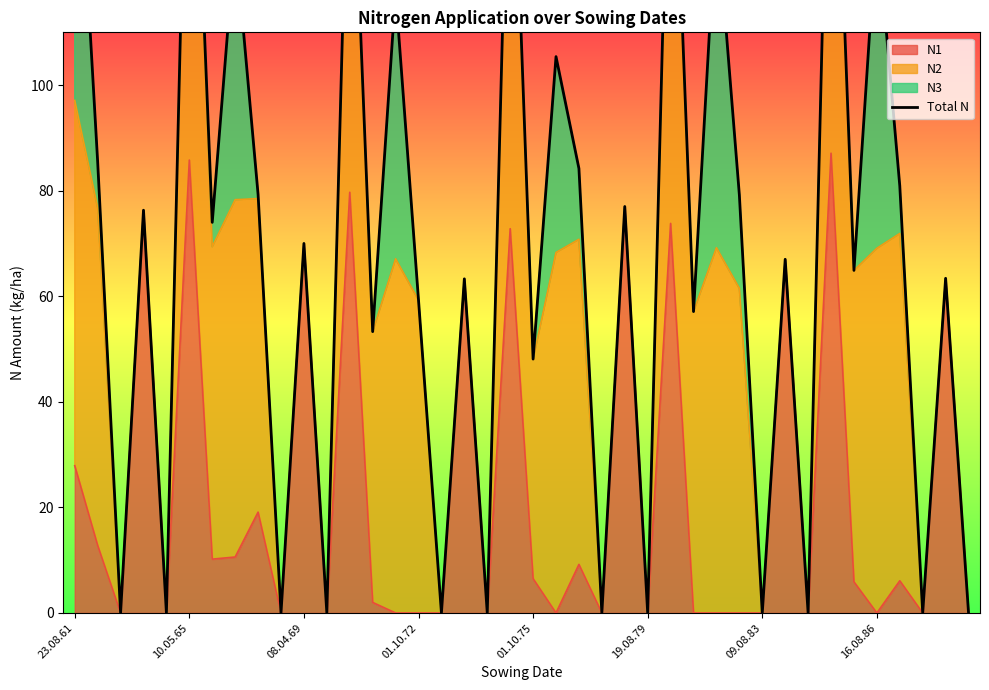

The value of N1 at 08.04.69 is 70.0. True or false?

True